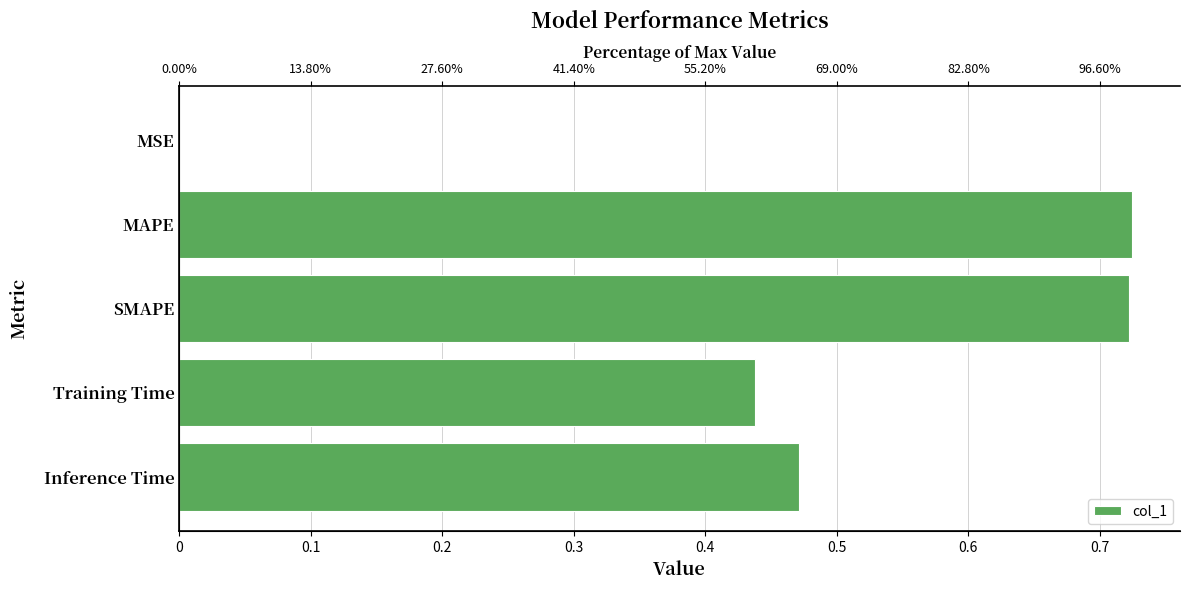

Are the bars horizontal?

Yes